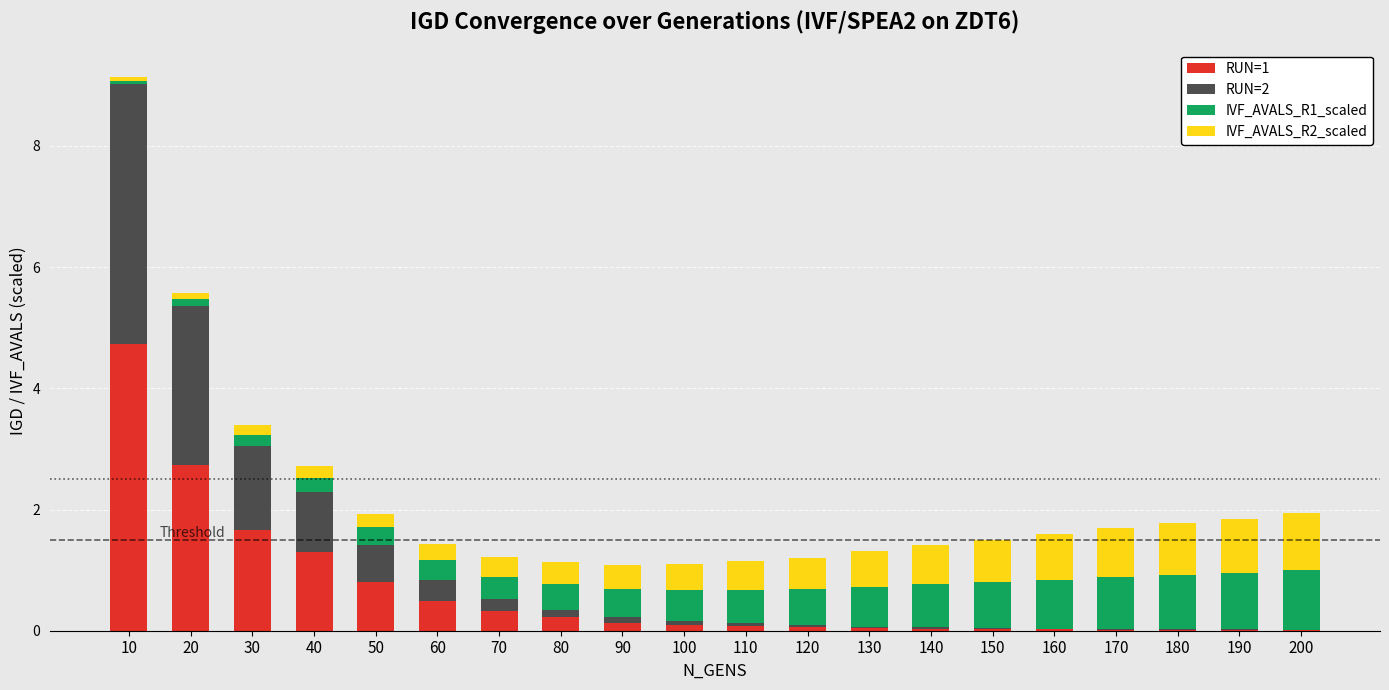

Is it true that RUN=1 equals 0.0 at 170?

True